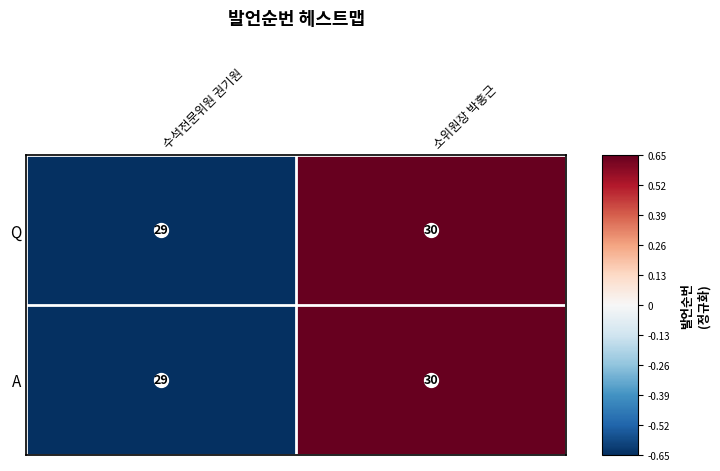

At which label is Q closest to 29?

수석전문위원 권기원